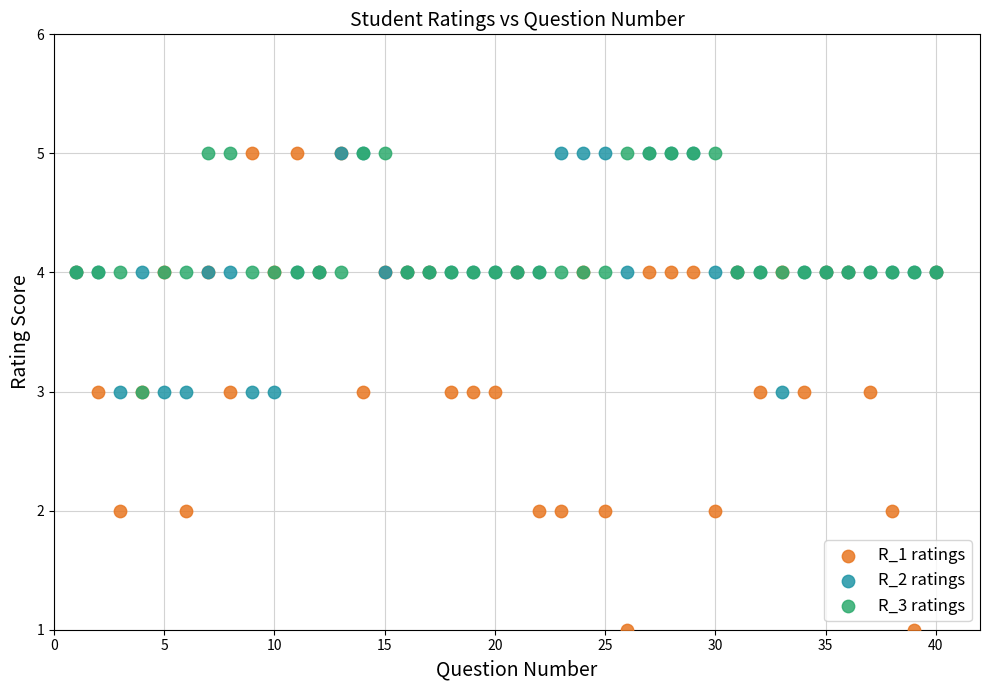

What are all the series names shown in the legend?

R_1 ratings, R_2 ratings, R_3 ratings